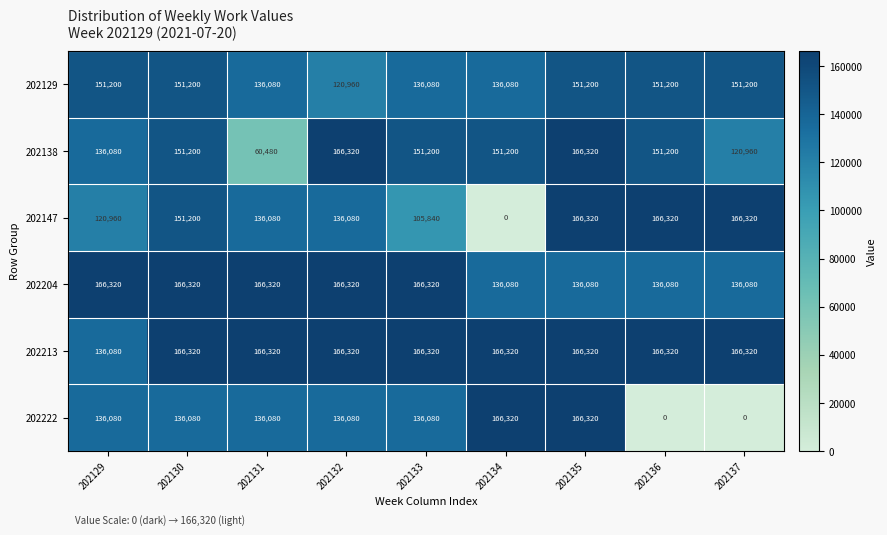

Where is 202147 nearest to the value 83160?

202133